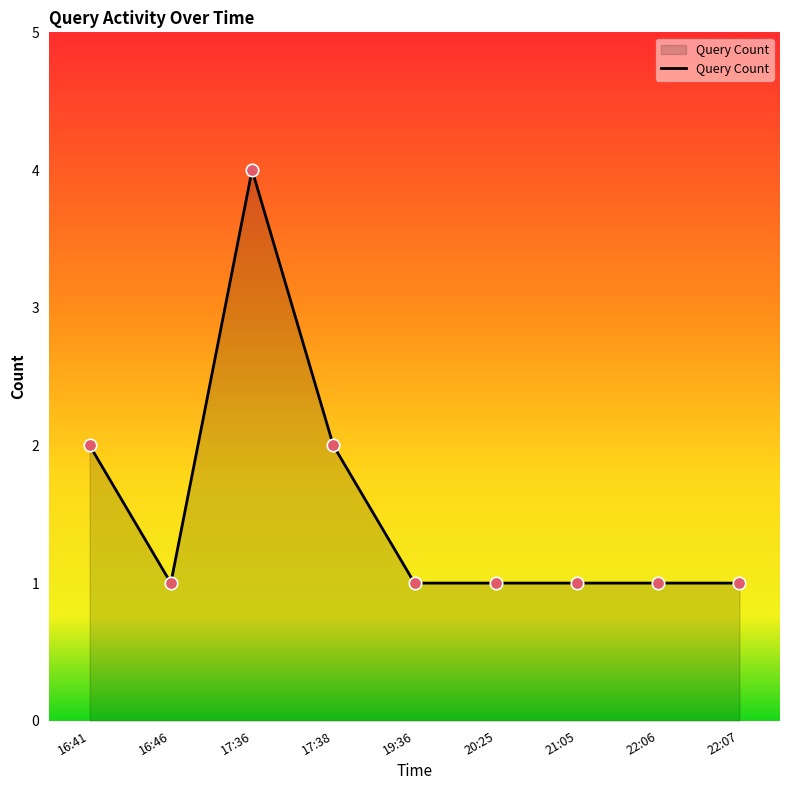

What is the ratio of the value at 17:36 to the value at 22:07?

4.0